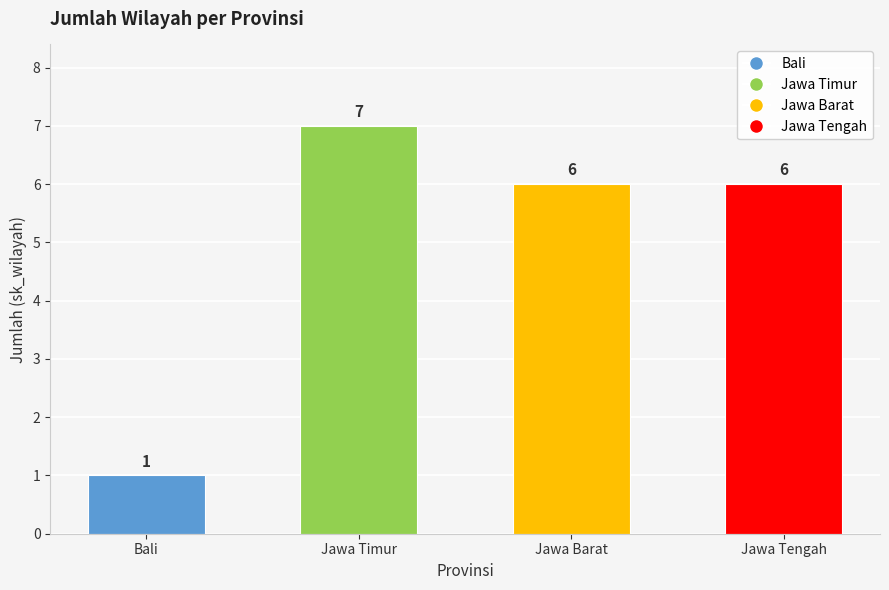

What is the ratio of the value at Jawa Timur to the value at Jawa Tengah?

1.2